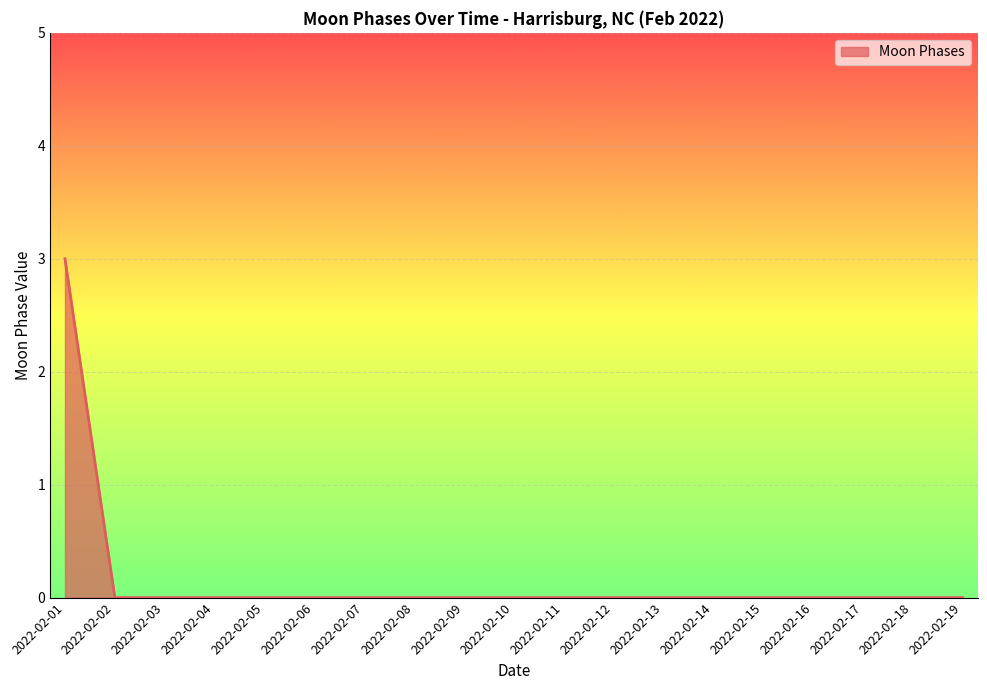

Does the chart display data point markers on the line(s)?

No